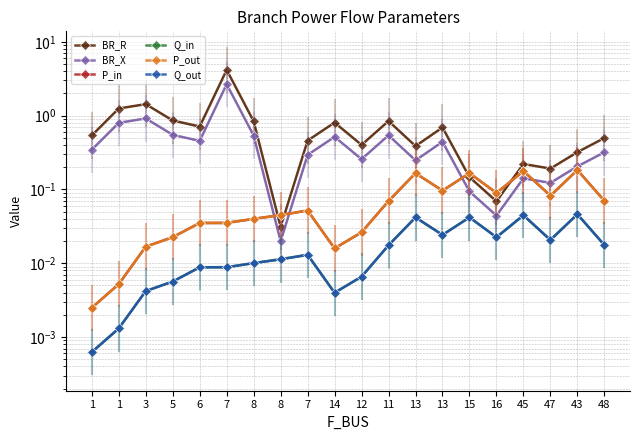

What is the sum of all P_out values?

1.4